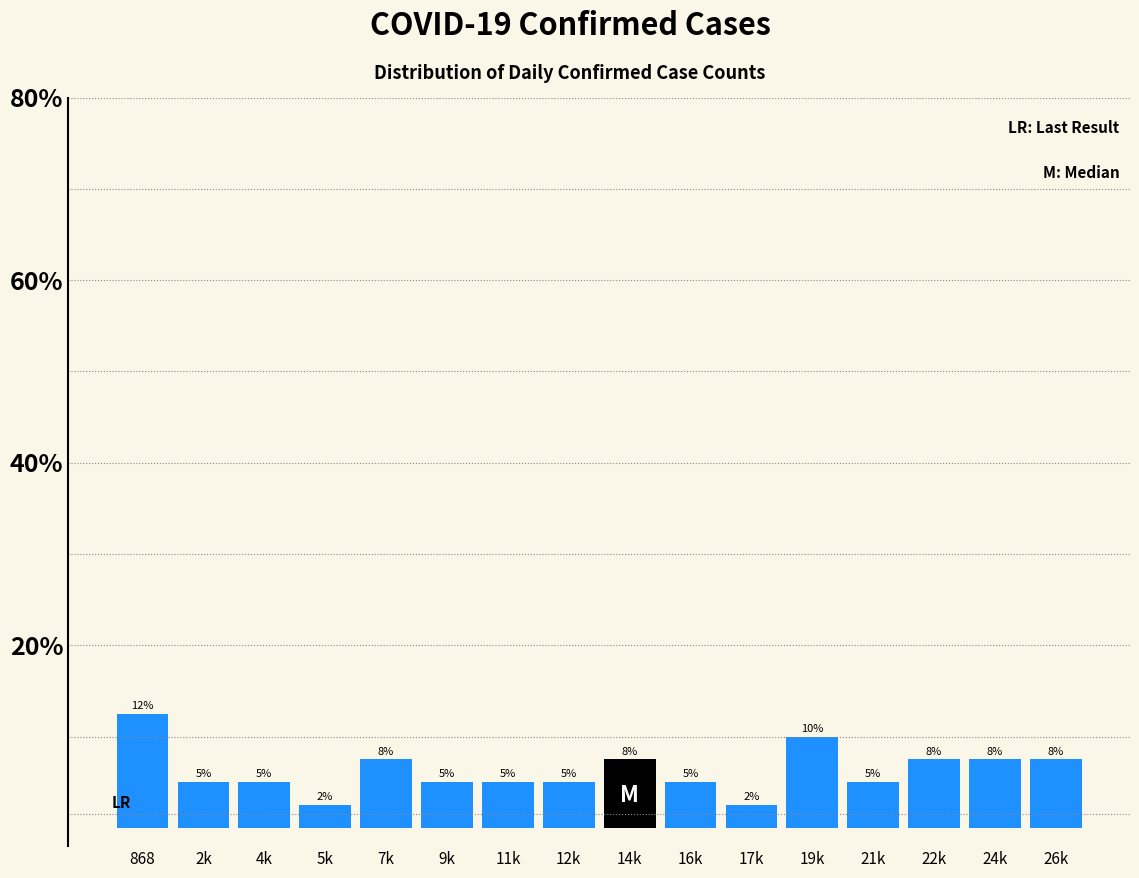

True or false: the data shows 5.0 at 21k.

True